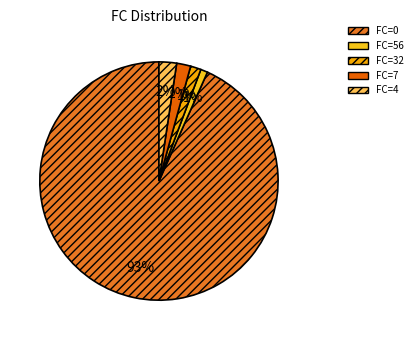

How many slices are in this pie chart?

5